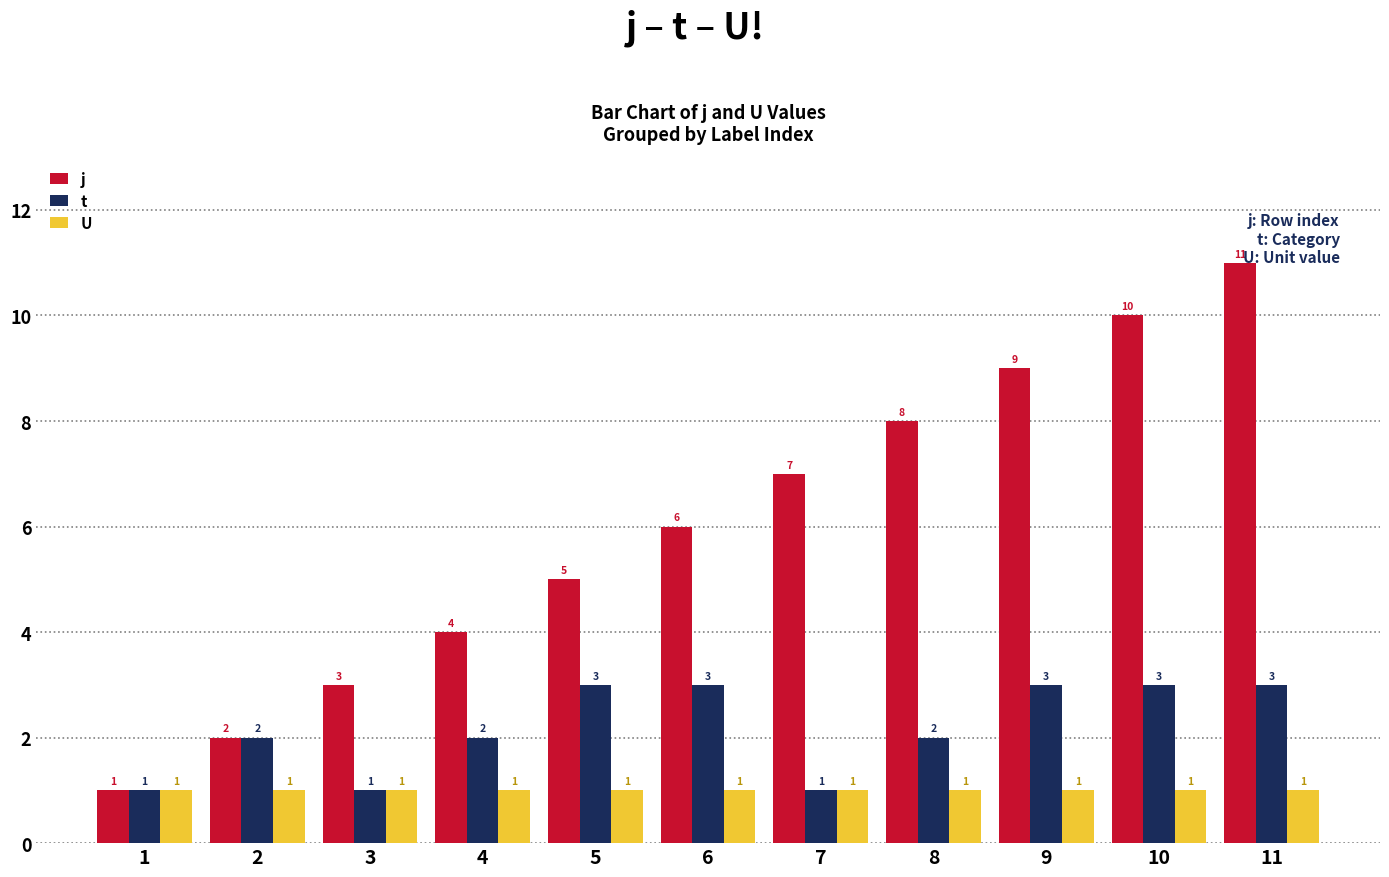

The t series shows 2 at 2. True or false?

True